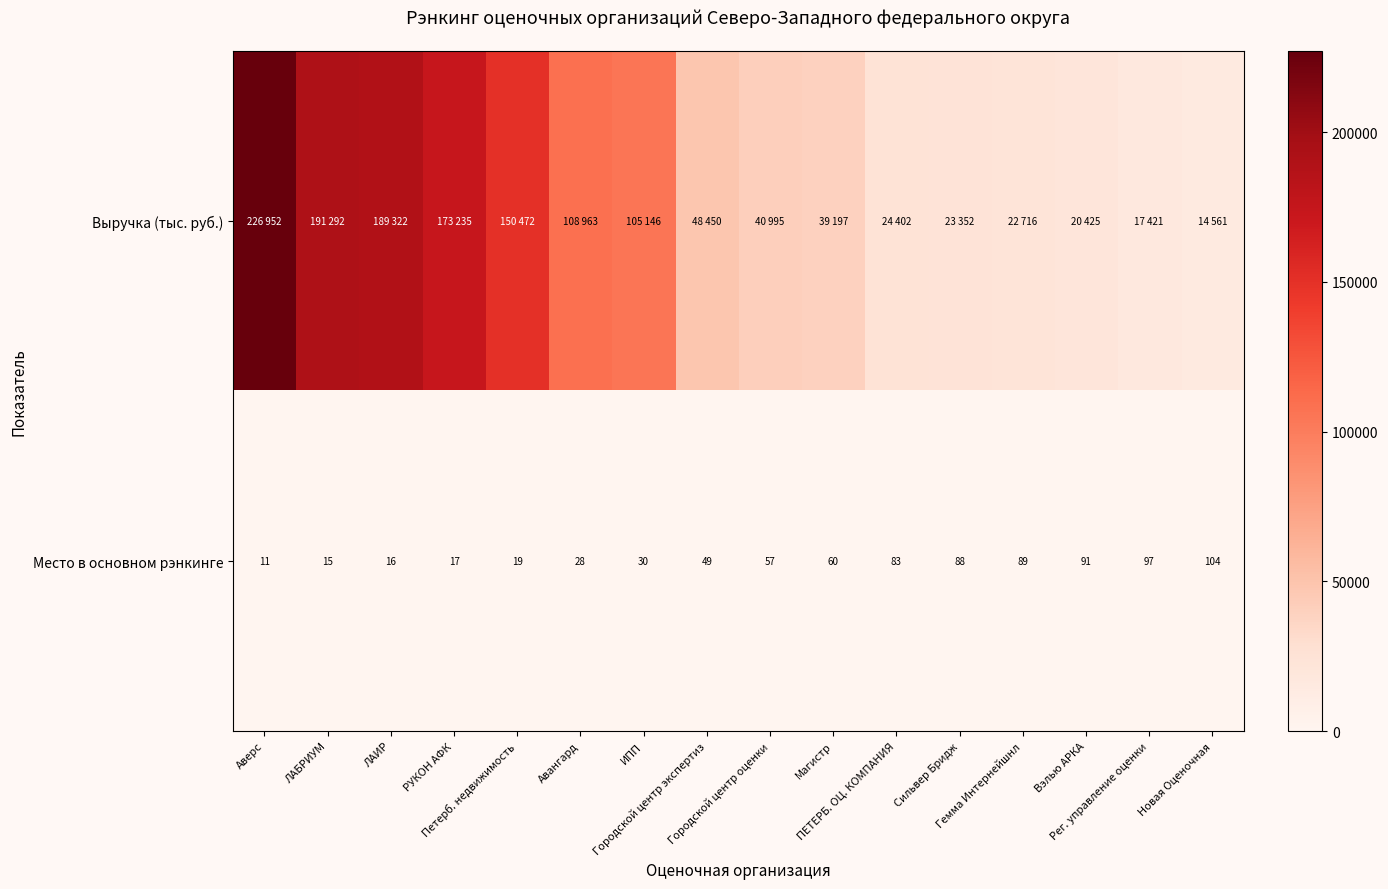

How many series are shown in this chart?

2